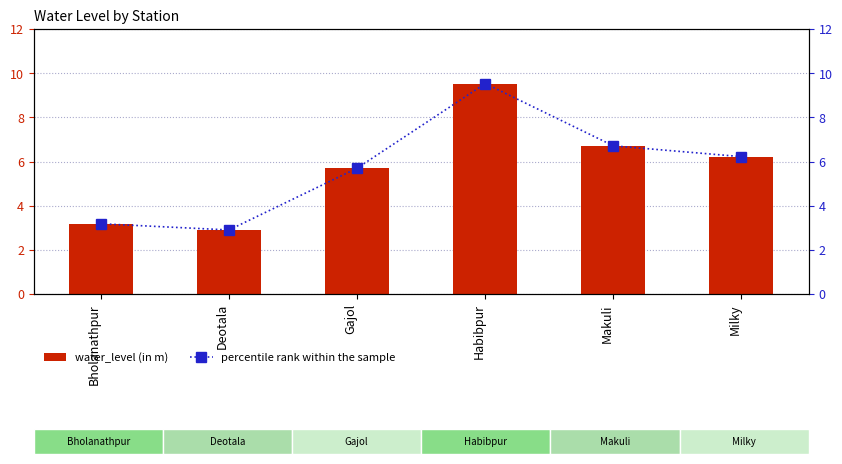

Which series has the largest range (max minus min)?

water_level (in m)